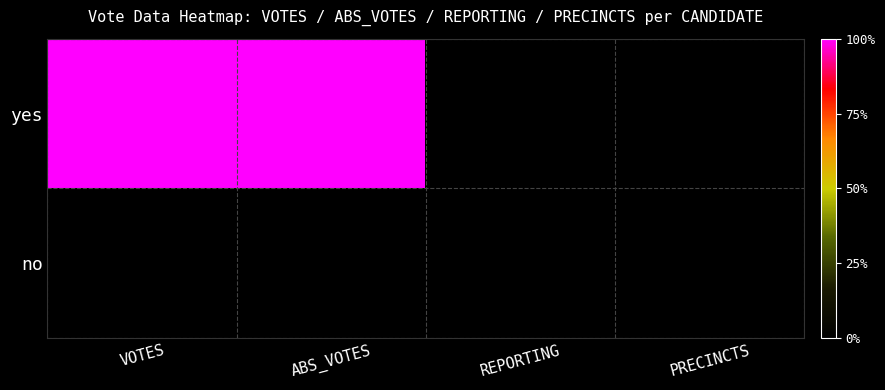

Which series has the largest range (max minus min)?

yes